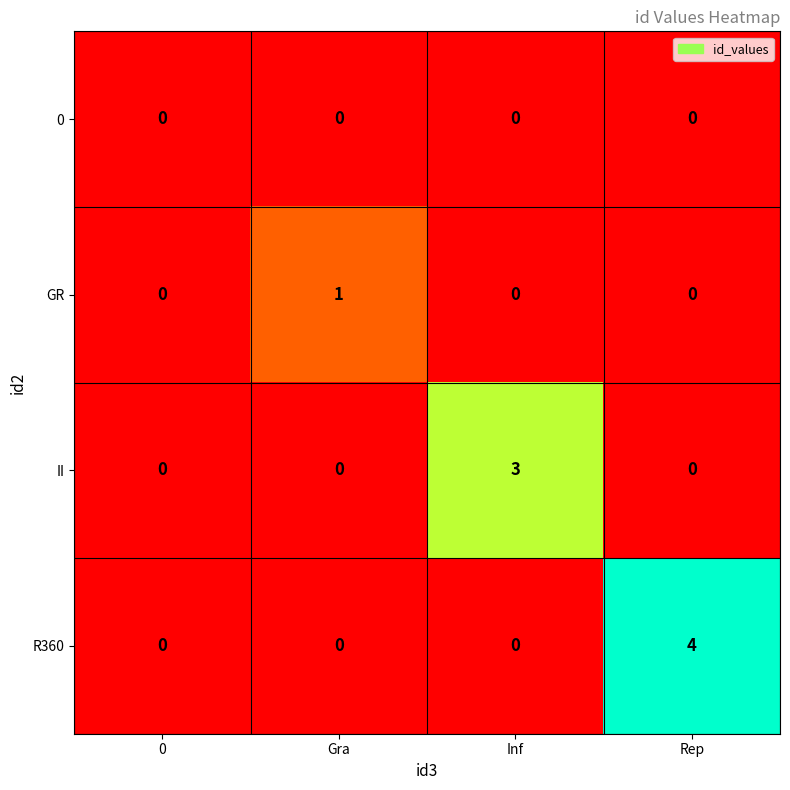

At which category is the sum across all series the highest?

Rep